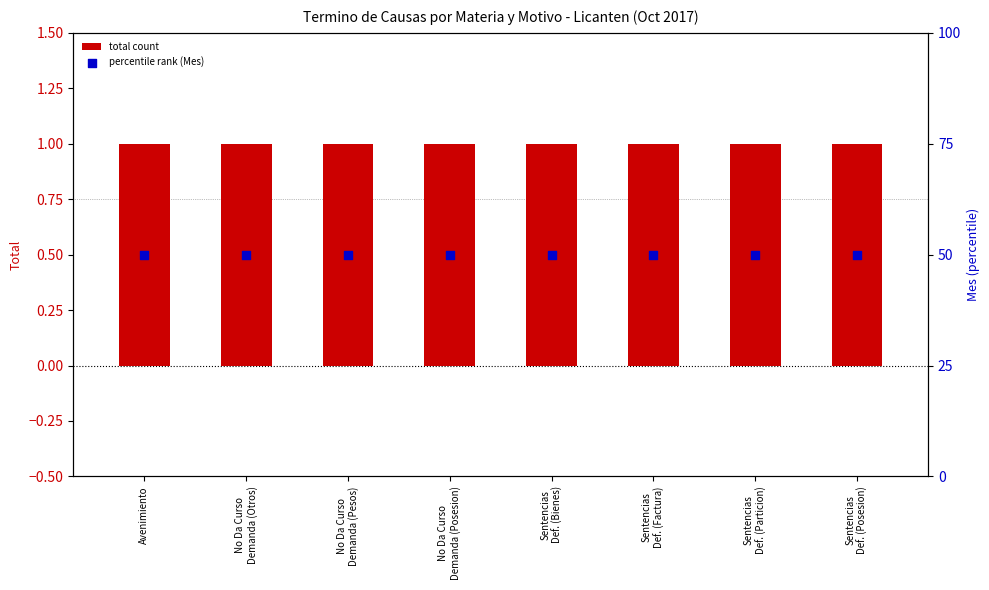

Which series reaches the minimum Y coordinate?

total count